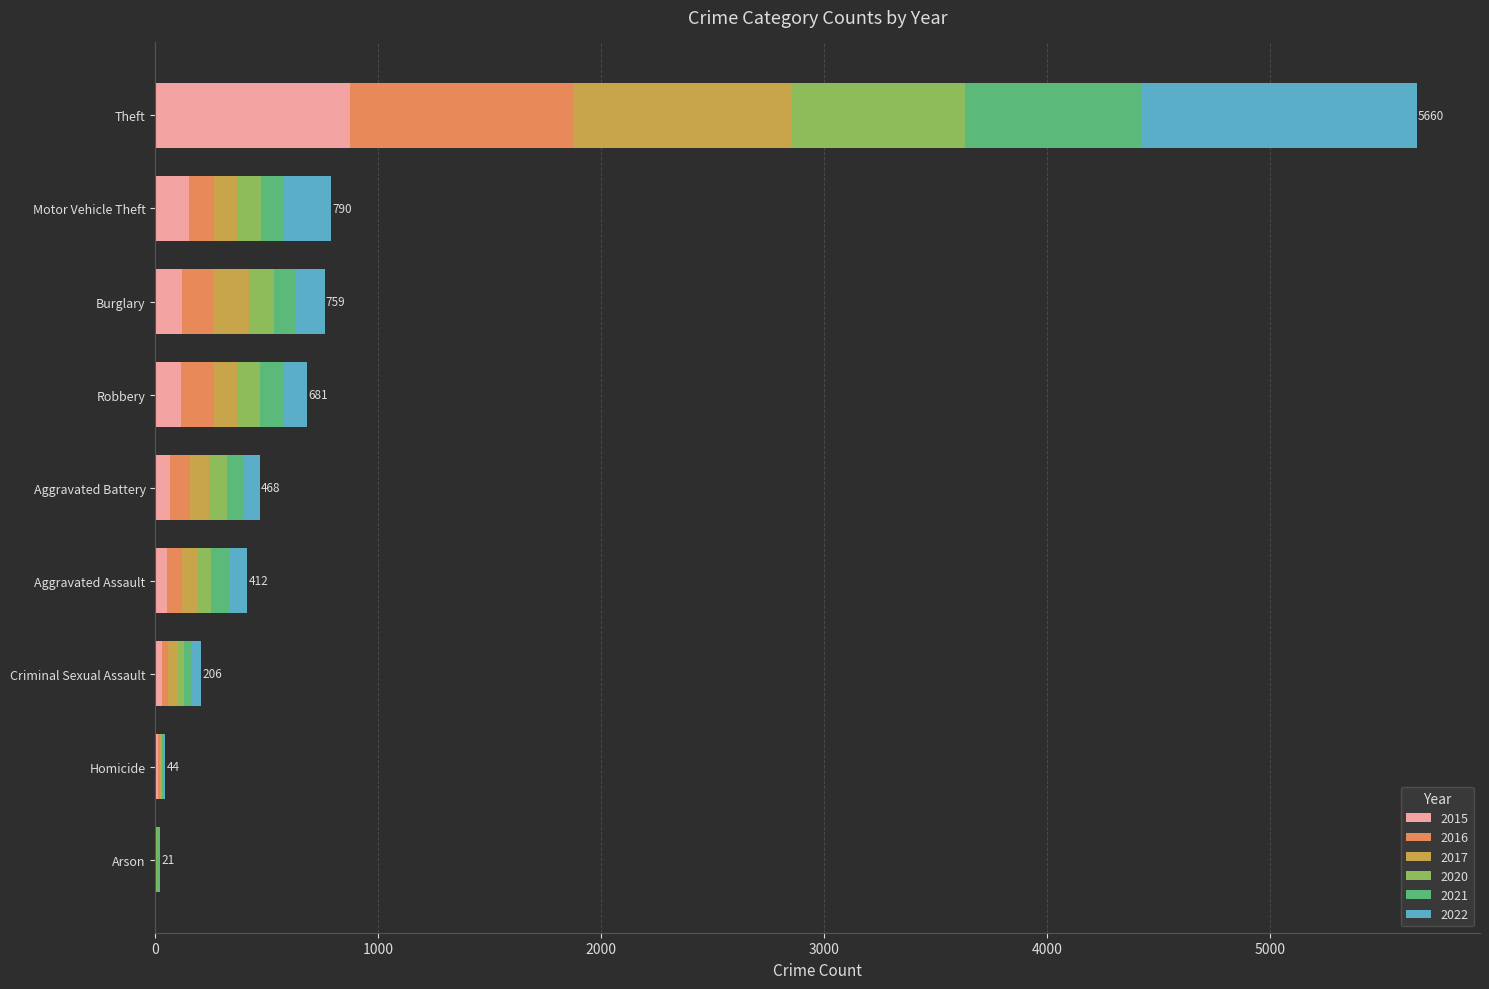

What is the maximum value for 2015?

874